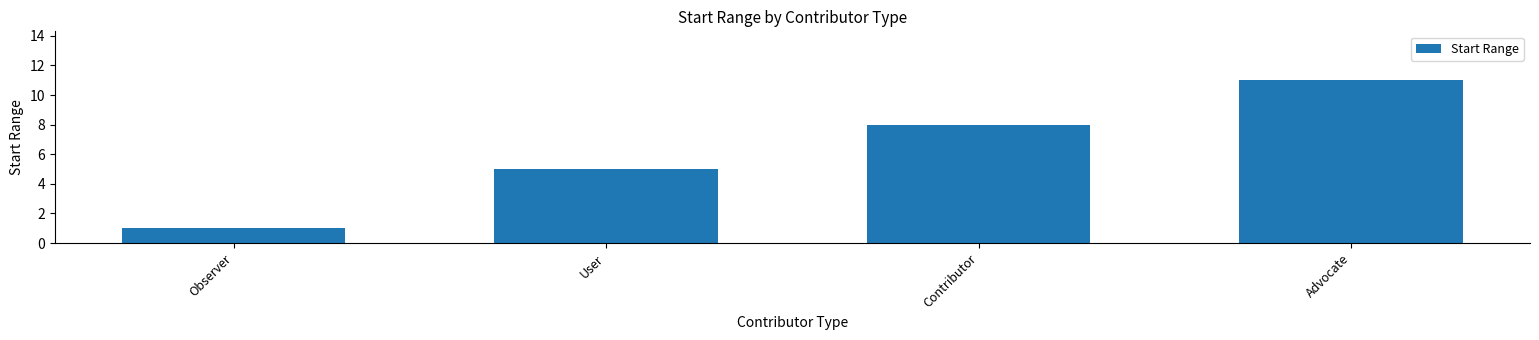

What is the value of the 1st bar from the left?

1